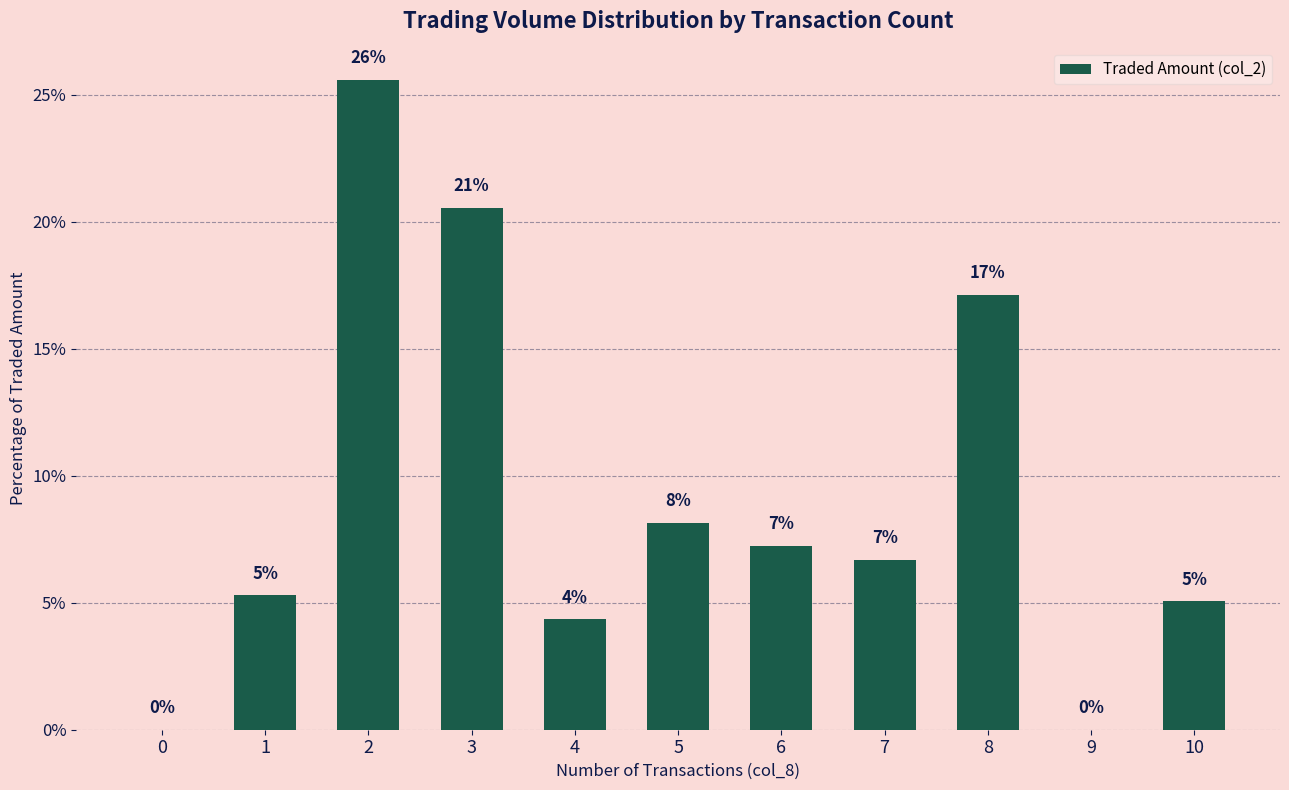

Rank the categories by value from lowest to highest.

0, 9, 4, 10, 1, 7, 6, 5, 8, 3, 2